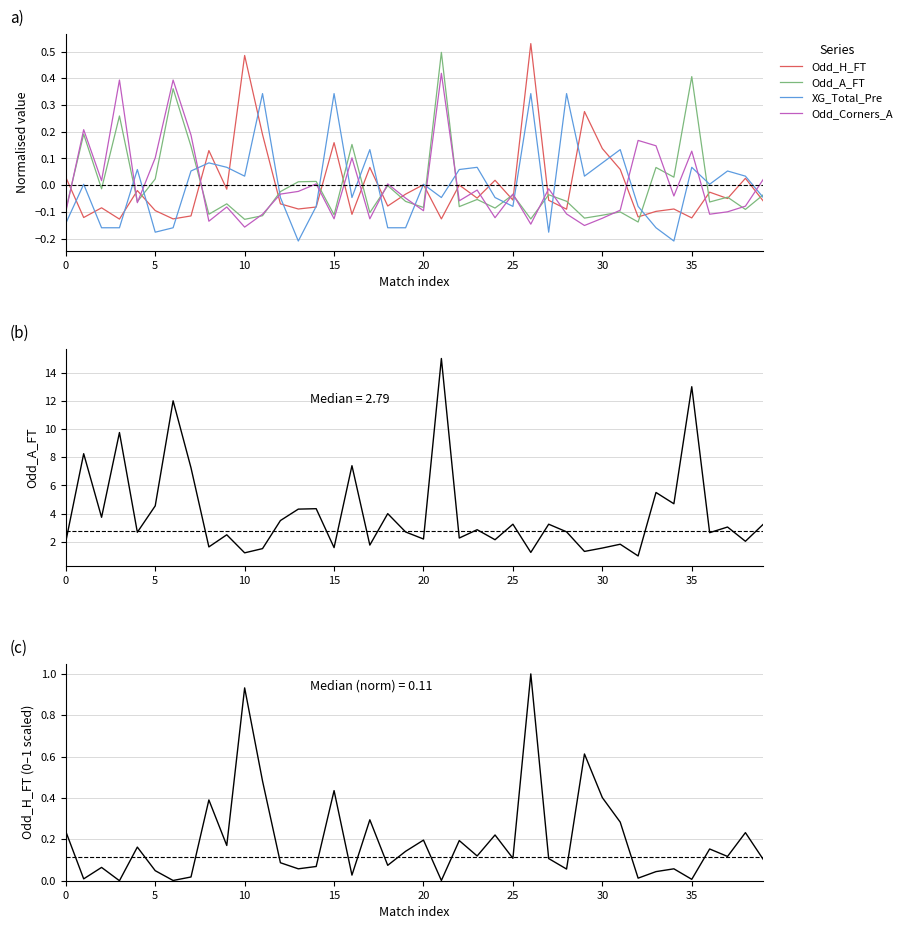

At which label does Odd_Corners_A reach its peak?

21